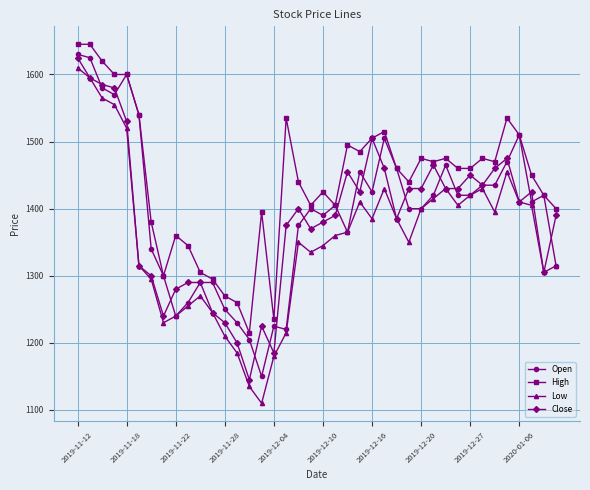

Which series has the largest total across all categories?

High